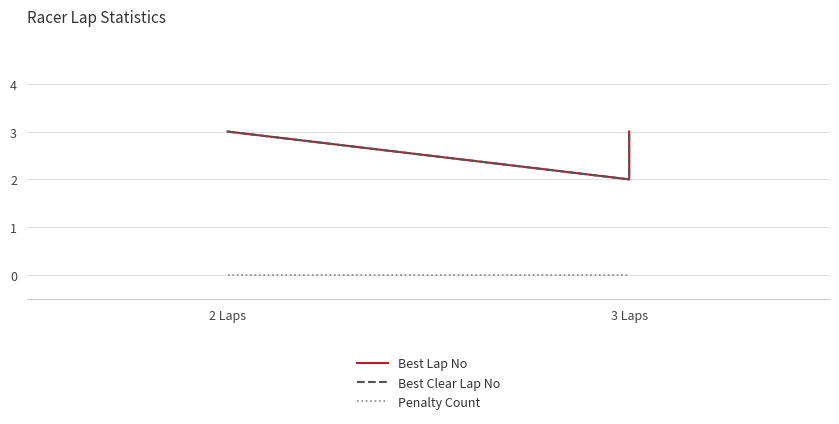

At which category does the chart reach its peak across all series?

2 Laps